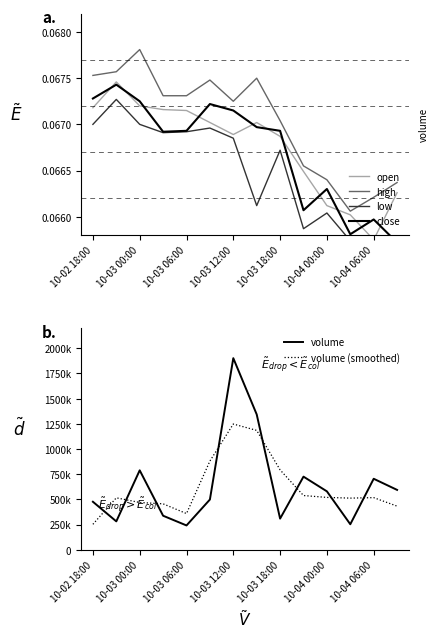

True or false: close and low cross at least once.

False